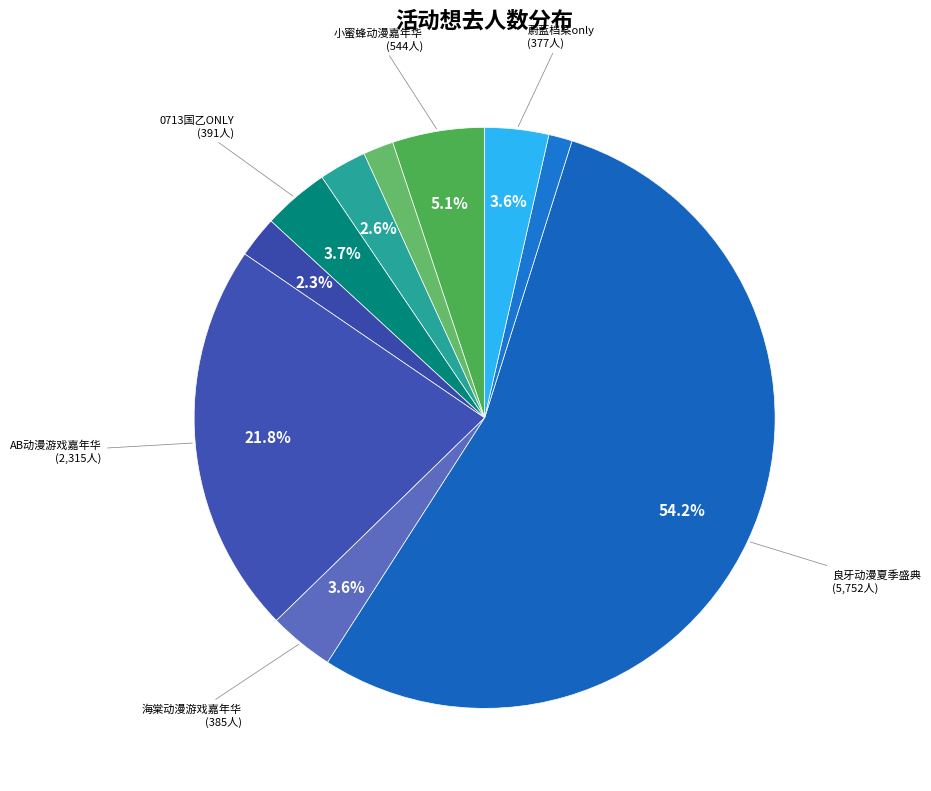

How many segments does this pie chart have?

10